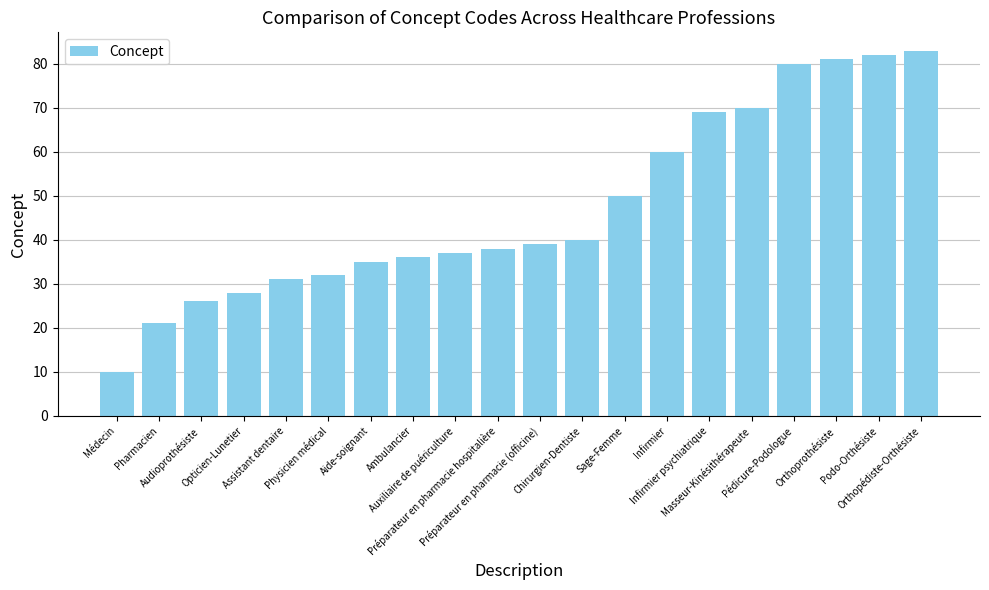

What is the label of the 5th bar from the right?

Masseur-Kinésithérapeute